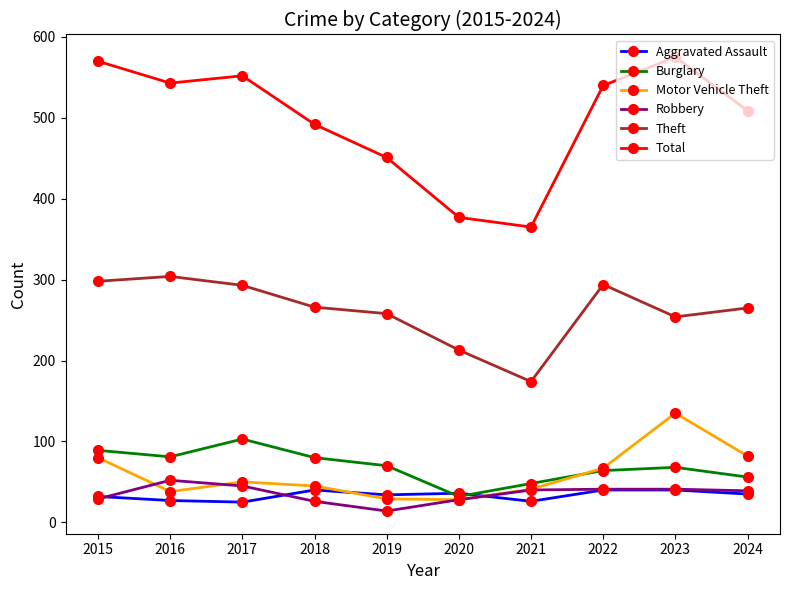

Rank the series by their maximum value, from highest to lowest.

Total, Theft, Motor Vehicle Theft, Burglary, Robbery, Aggravated Assault